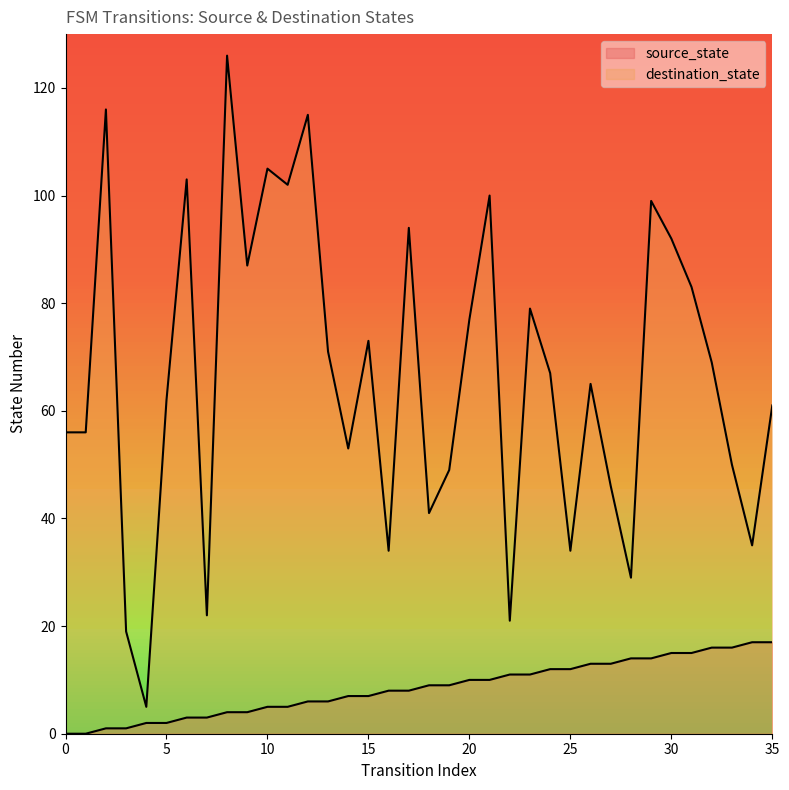

True or false: destination_state and source_state cross at least once.

False